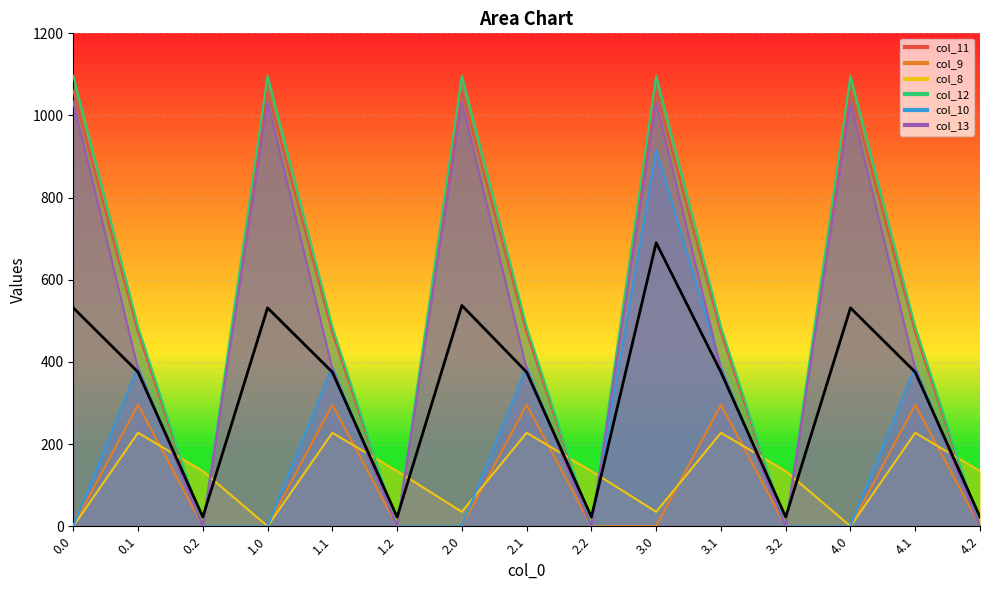

Which series has the largest total across all categories?

col_12